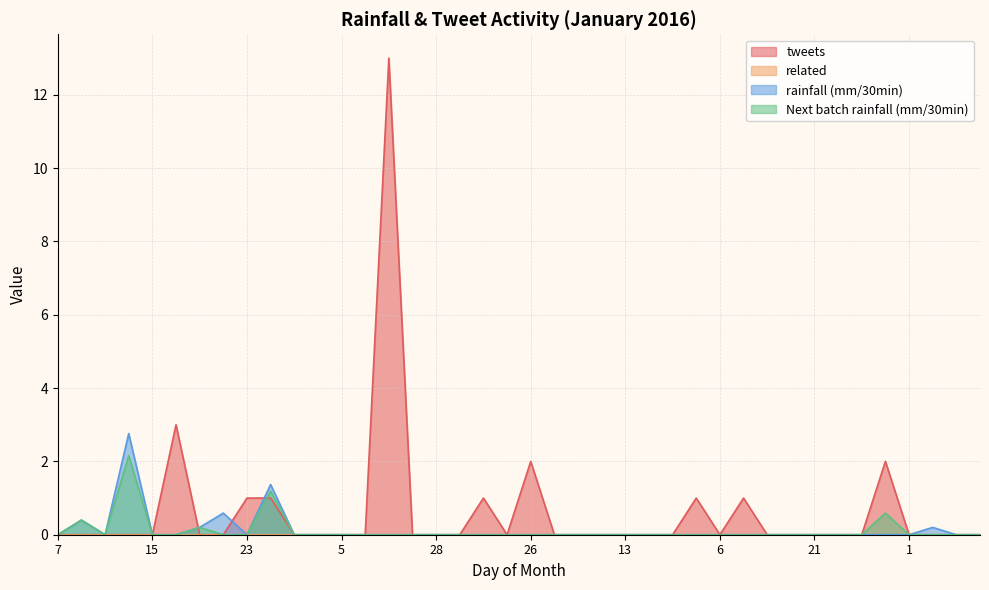

The value of tweets at 6 is 0.0. True or false?

True